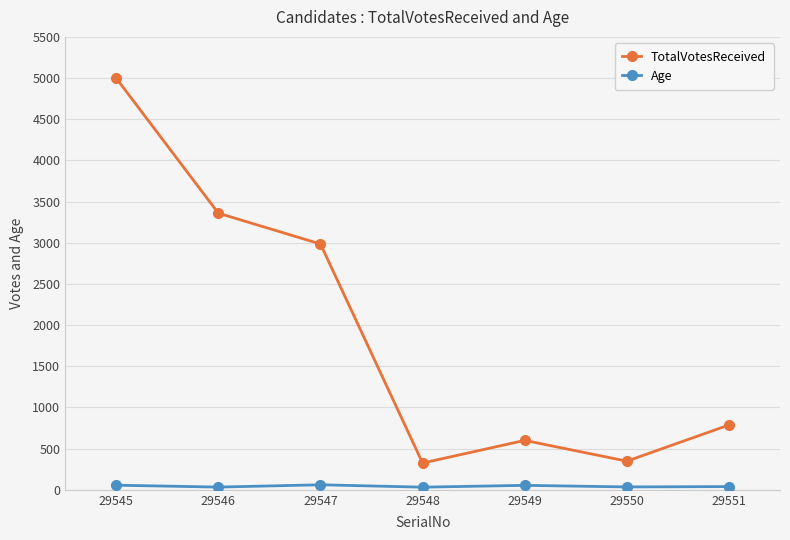

Count the number of categories in the chart.

7